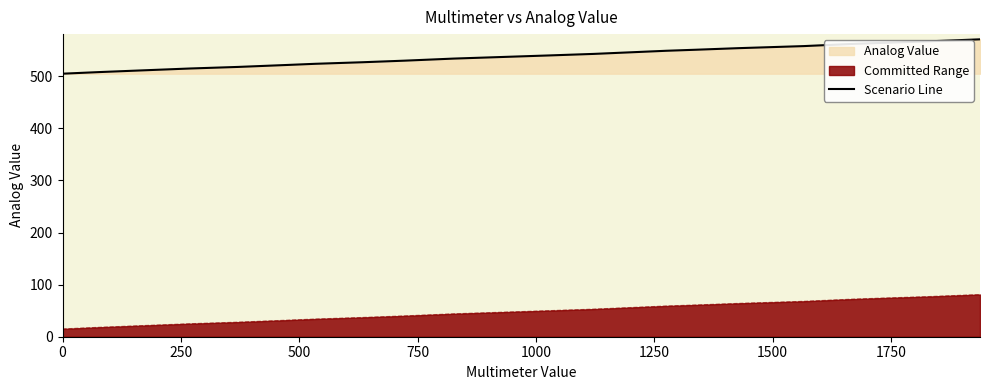

What is the minimum value for Scenario Line?

505